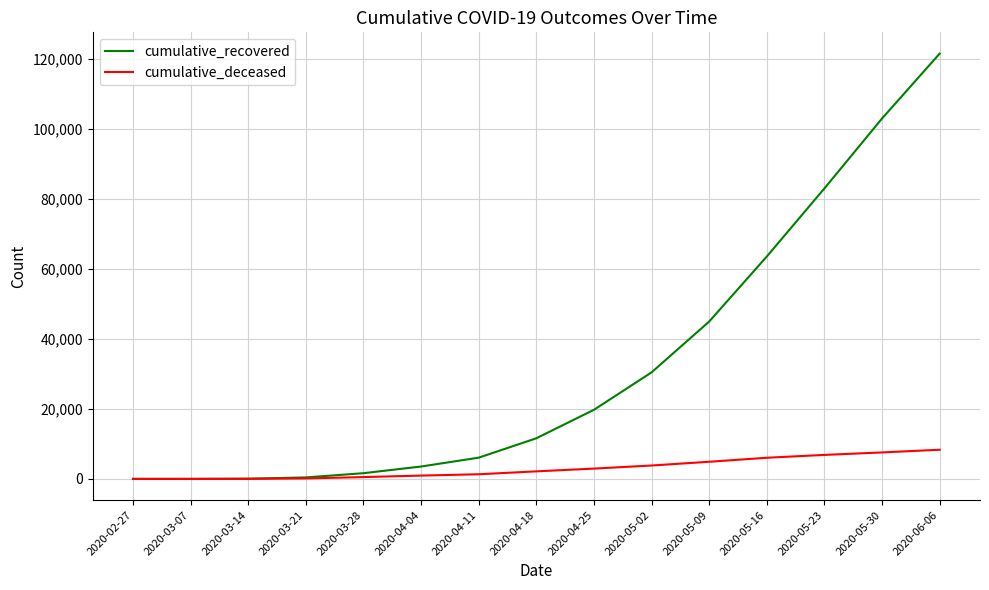

Which series has the widest spread of values?

cumulative_recovered